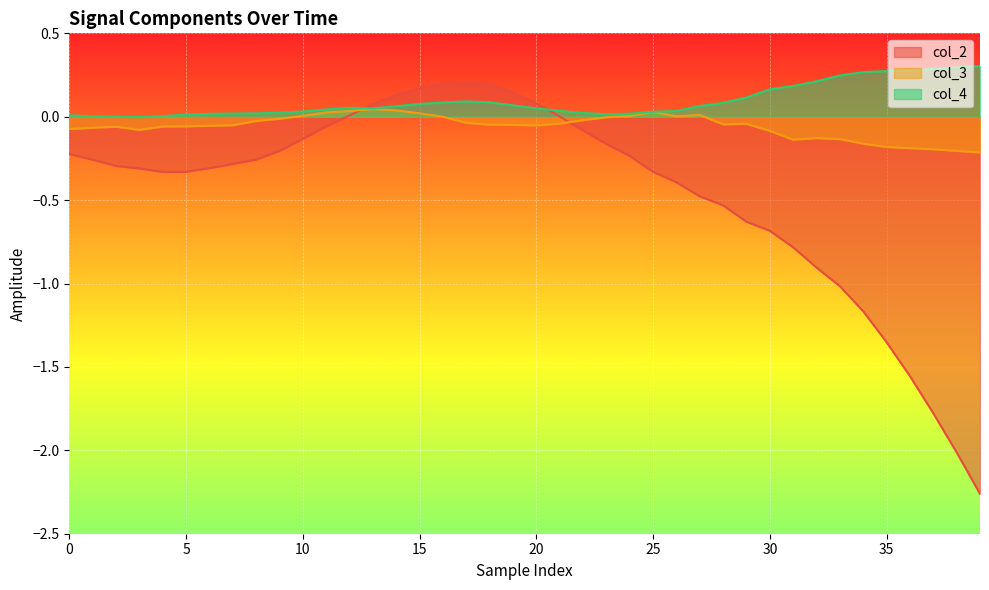

What is the total value across all series at 13?

0.2